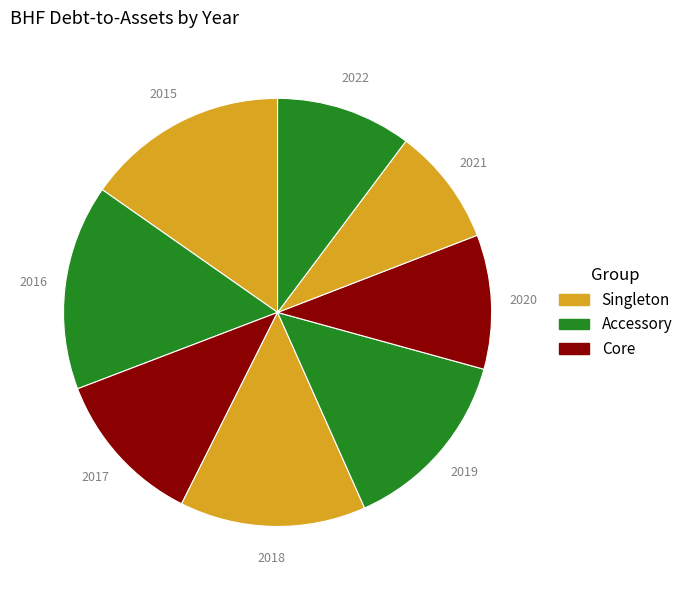

How many slices are in this pie chart?

8